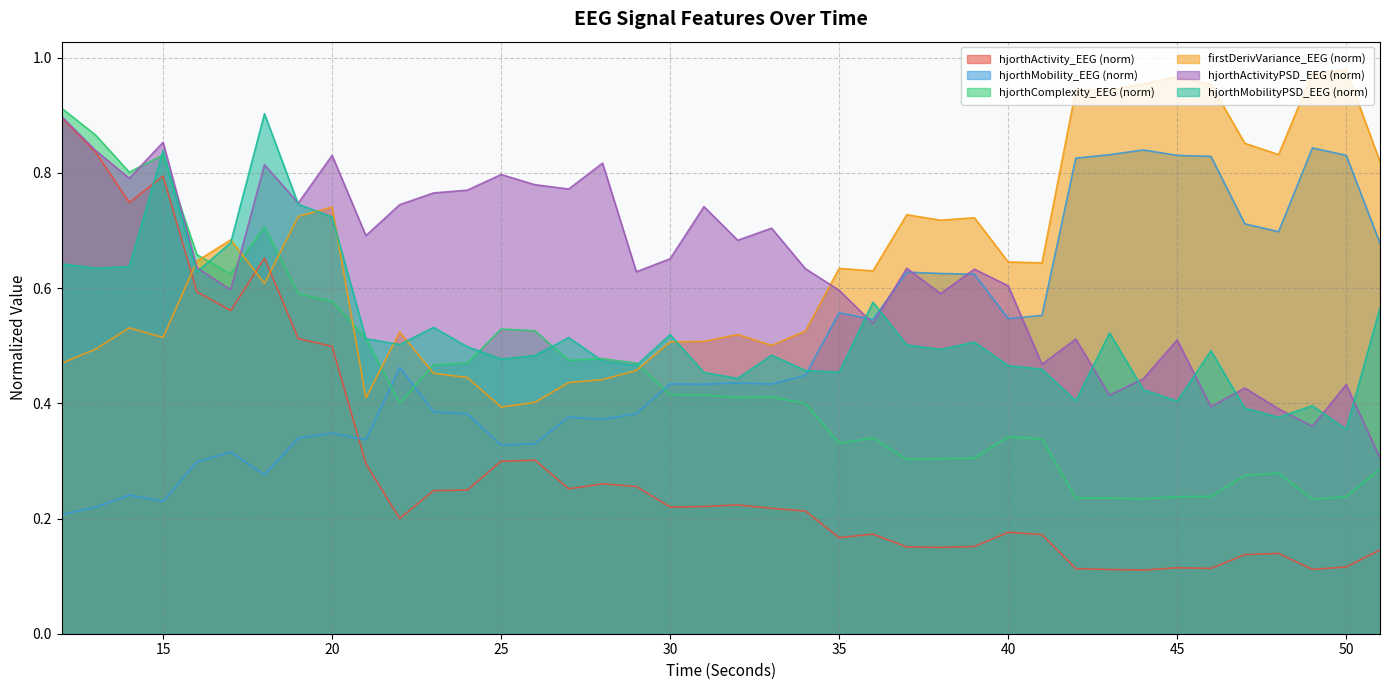

Reading left to right, transcribe all the data shown in this chart.

hjorthActivity_EEG: 12=0.9	13=0.8	14=0.7	15=0.8	16=0.6	17=0.6	18=0.7	19=0.5	20=0.5	21=0.3	22=0.2	23=0.2	24=0.2	25=0.3	26=0.3	27=0.3	28=0.3	29=0.3	30=0.2	31=0.2	32=0.2	33=0.2	34=0.2	35=0.2	36=0.2	37=0.2	38=0.1	39=0.2	40=0.2	41=0.2	42=0.1	43=0.1	44=0.1	45=0.1	46=0.1	47=0.1	48=0.1	49=0.1	50=0.1	51=0.1
hjorthMobility_EEG: 12=0.2	13=0.2	14=0.2	15=0.2	16=0.3	17=0.3	18=0.3	19=0.3	20=0.3	21=0.3	22=0.5	23=0.4	24=0.4	25=0.3	26=0.3	27=0.4	28=0.4	29=0.4	30=0.4	31=0.4	32=0.4	33=0.4	34=0.4	35=0.6	36=0.5	37=0.6	38=0.6	39=0.6	40=0.5	41=0.6	42=0.8	43=0.8	44=0.8	45=0.8	46=0.8	47=0.7	48=0.7	49=0.8	50=0.8	51=0.7
hjorthComplexity_EEG: 12=0.9	13=0.9	14=0.8	15=0.8	16=0.7	17=0.6	18=0.7	19=0.6	20=0.6	21=0.5	22=0.4	23=0.5	24=0.5	25=0.5	26=0.5	27=0.5	28=0.5	29=0.5	30=0.4	31=0.4	32=0.4	33=0.4	34=0.4	35=0.3	36=0.3	37=0.3	38=0.3	39=0.3	40=0.3	41=0.3	42=0.2	43=0.2	44=0.2	45=0.2	46=0.2	47=0.3	48=0.3	49=0.2	50=0.2	51=0.3
firstDerivVariance_EEG: 12=0.5	13=0.5	14=0.5	15=0.5	16=0.6	17=0.7	18=0.6	19=0.7	20=0.7	21=0.4	22=0.5	23=0.5	24=0.4	25=0.4	26=0.4	27=0.4	28=0.4	29=0.5	30=0.5	31=0.5	32=0.5	33=0.5	34=0.5	35=0.6	36=0.6	37=0.7	38=0.7	39=0.7	40=0.6	41=0.6	42=0.9	43=0.9	44=1.0	45=1.0	46=1.0	47=0.9	48=0.8	49=1.0	50=1.0	51=0.8
hjorthActivityPSD_EEG: 12=0.9	13=0.8	14=0.8	15=0.9	16=0.6	17=0.6	18=0.8	19=0.7	20=0.8	21=0.7	22=0.7	23=0.8	24=0.8	25=0.8	26=0.8	27=0.8	28=0.8	29=0.6	30=0.7	31=0.7	32=0.7	33=0.7	34=0.6	35=0.6	36=0.5	37=0.6	38=0.6	39=0.6	40=0.6	41=0.5	42=0.5	43=0.4	44=0.4	45=0.5	46=0.4	47=0.4	48=0.4	49=0.4	50=0.4	51=0.3
hjorthMobilityPSD_EEG: 12=0.6	13=0.6	14=0.6	15=0.8	16=0.6	17=0.7	18=0.9	19=0.7	20=0.7	21=0.5	22=0.5	23=0.5	24=0.5	25=0.5	26=0.5	27=0.5	28=0.5	29=0.5	30=0.5	31=0.5	32=0.4	33=0.5	34=0.5	35=0.5	36=0.6	37=0.5	38=0.5	39=0.5	40=0.5	41=0.5	42=0.4	43=0.5	44=0.4	45=0.4	46=0.5	47=0.4	48=0.4	49=0.4	50=0.4	51=0.6